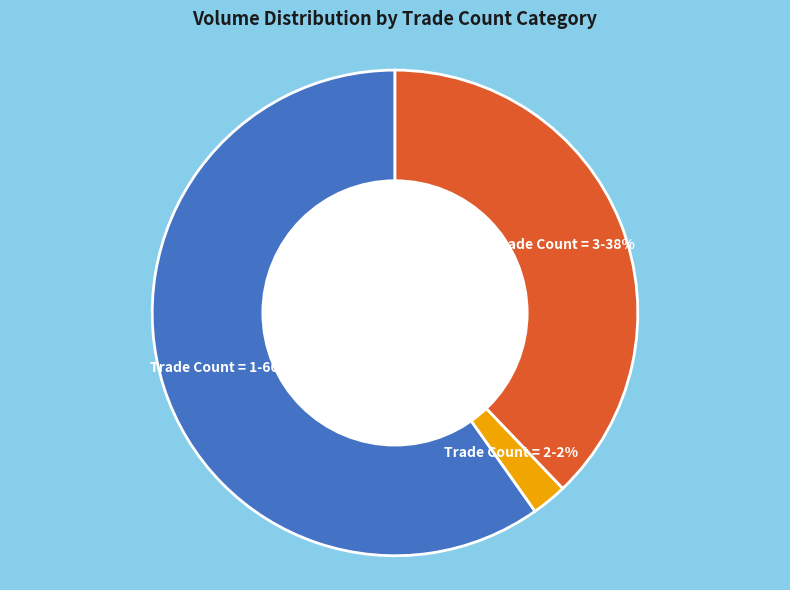

To the nearest percent, what is the average slice percentage?

33%